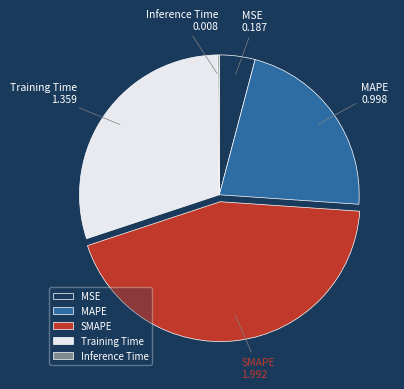

Approximately how many times larger is the value at MAPE compared to SMAPE?

0.5